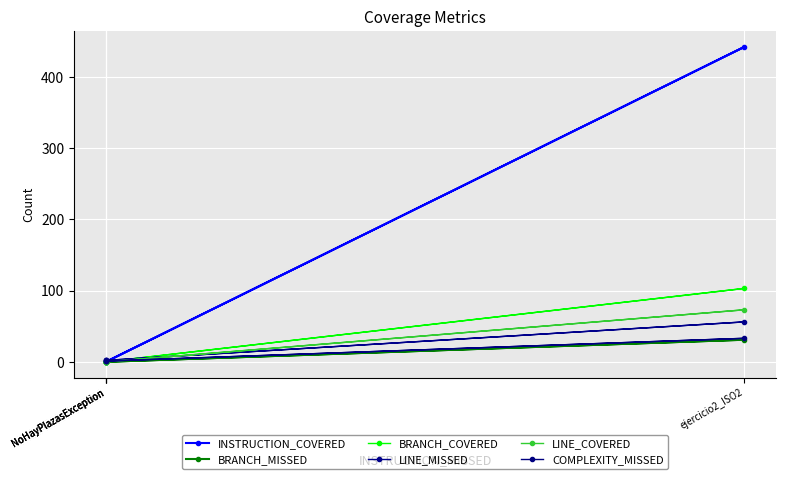

Is it true that INSTRUCTION_COVERED equals 168 at ejercicio2_ISO2?

False